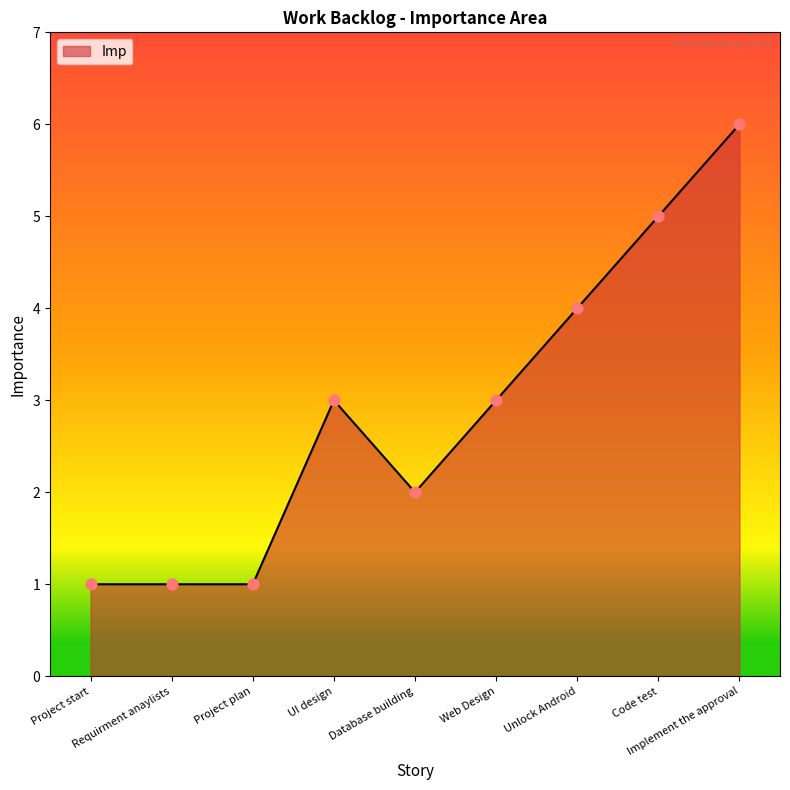

Between Web Design and Project start, which is larger?

Web Design